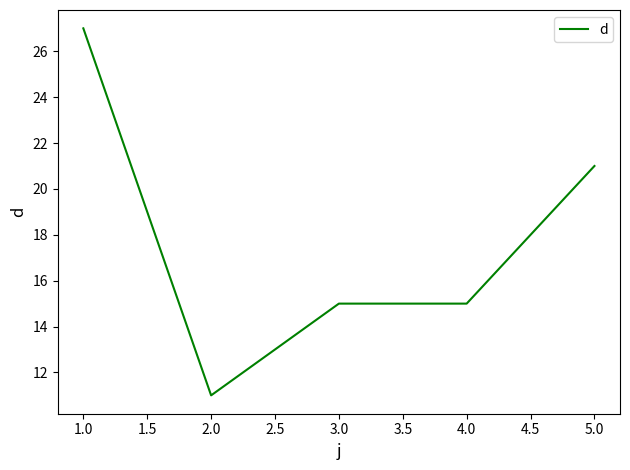

What position from the right is 5.0?

1